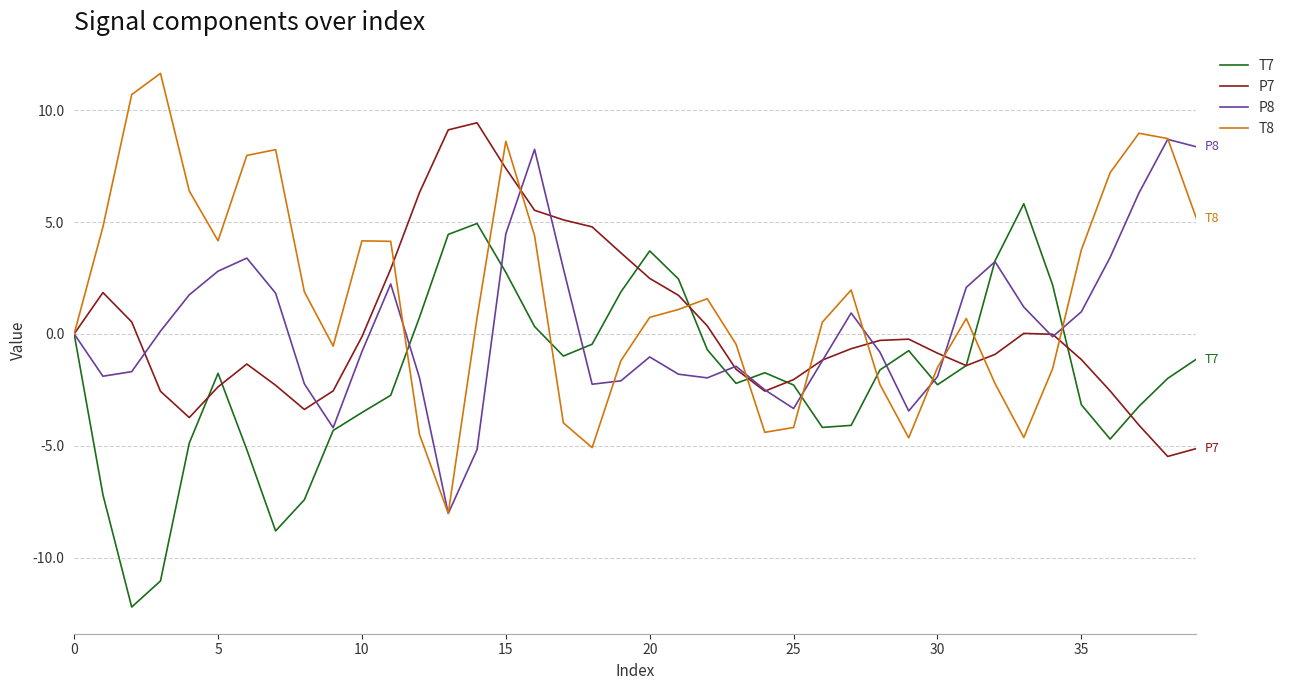

How many lines are shown in the chart?

4